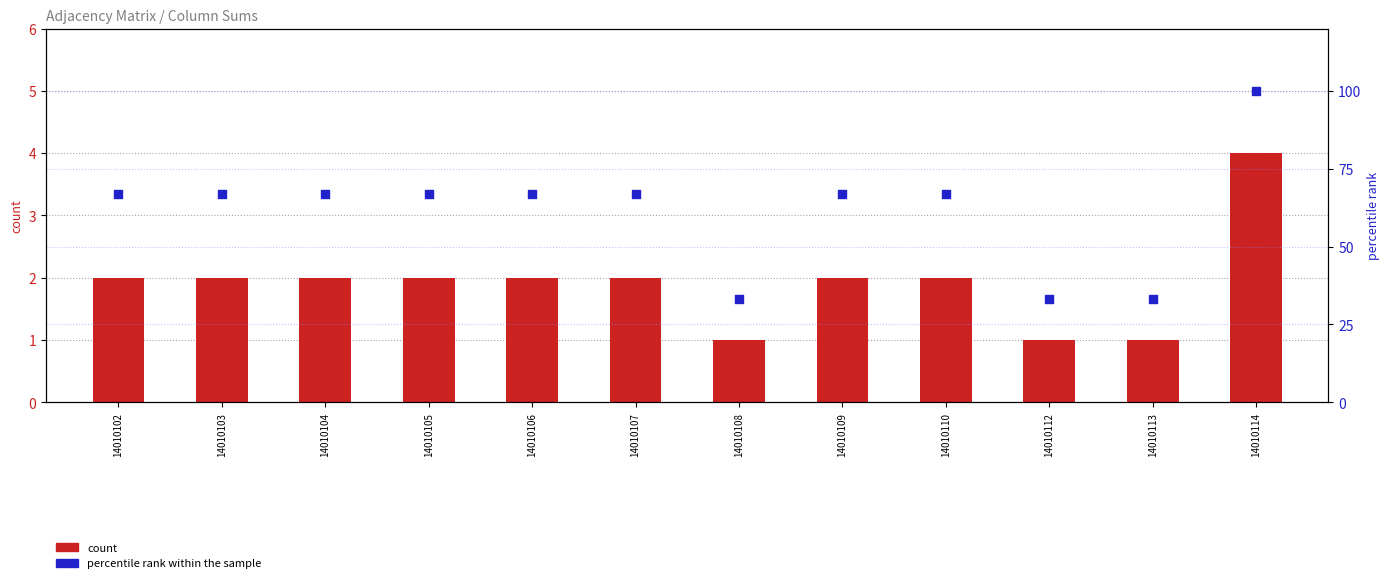

Which series reaches the minimum Y coordinate?

count